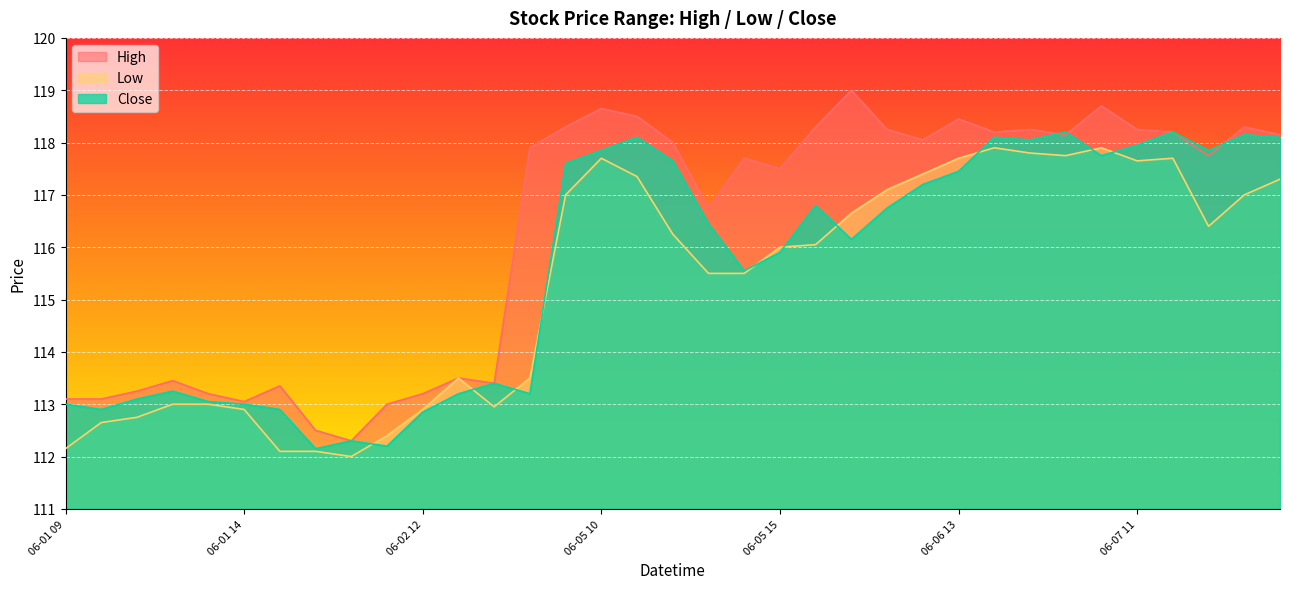

Which category has the highest value across all series?

06-06 10